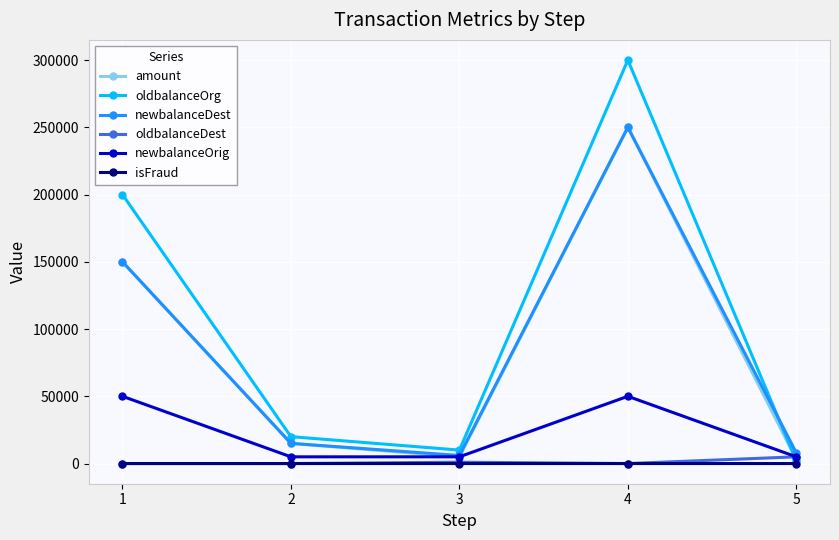

What is the spread (max minus min) of values at 3?

10000